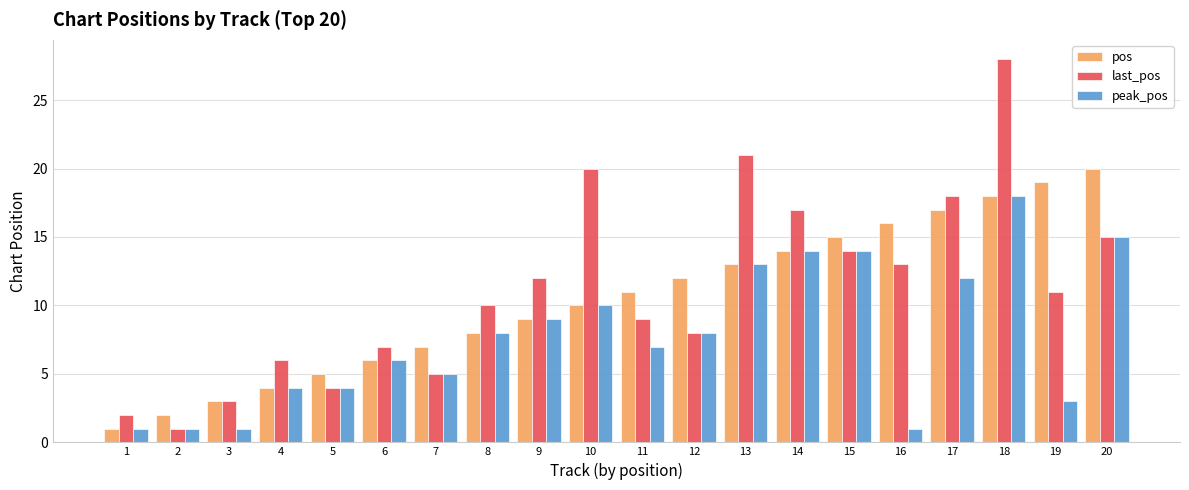

Are the bars grouped side by side (vs. stacked)?

Yes